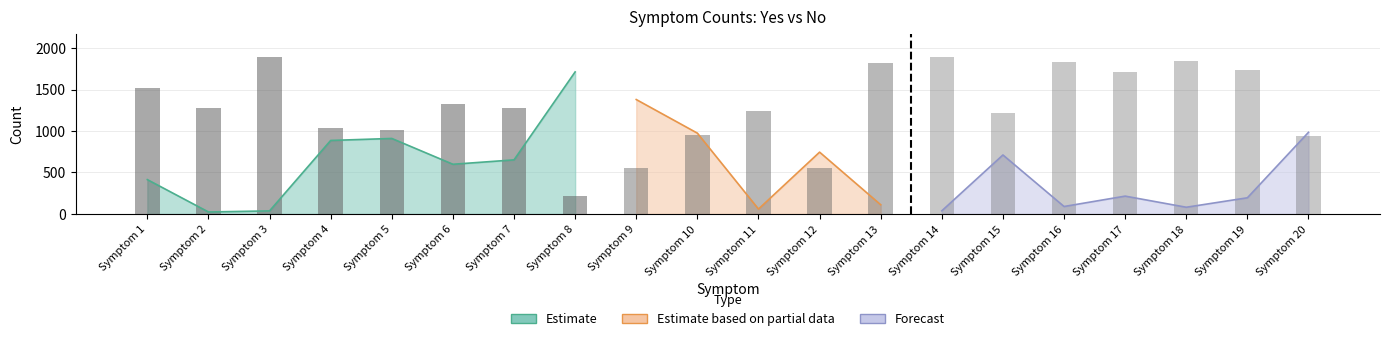

At which label does No reach its peak?

Symptom 3